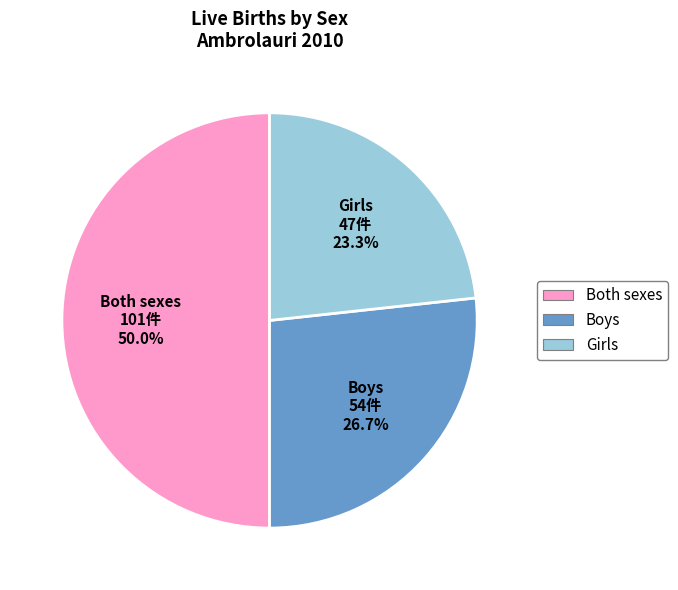

True or false: Girls accounts for 31% of the total.

False